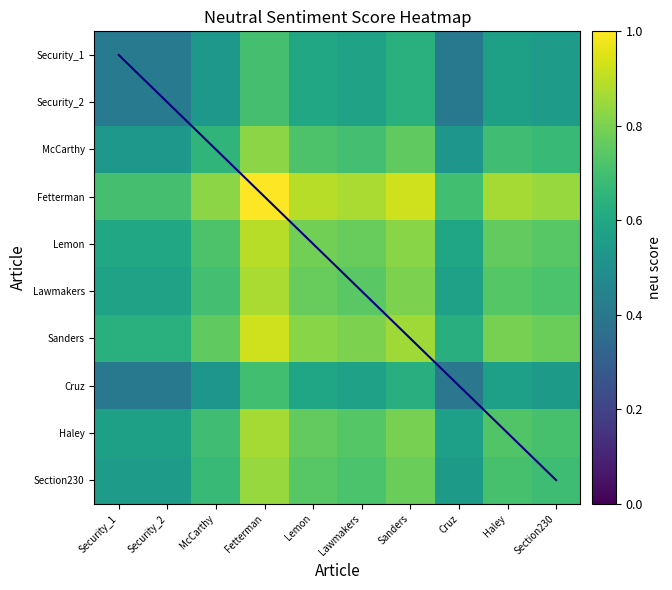

Which series has the largest total across all categories?

Fetterman